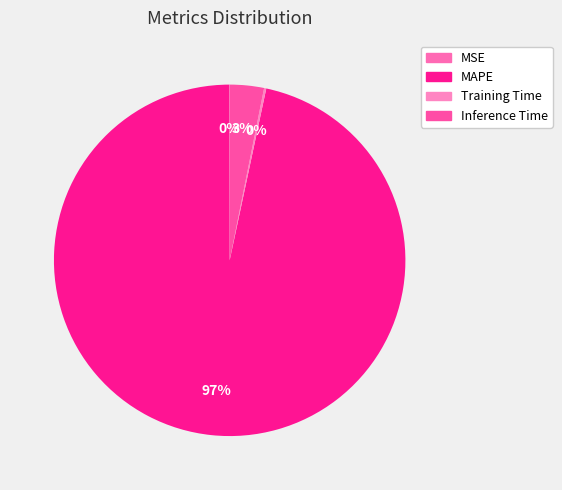

How many slices are in this pie chart?

4